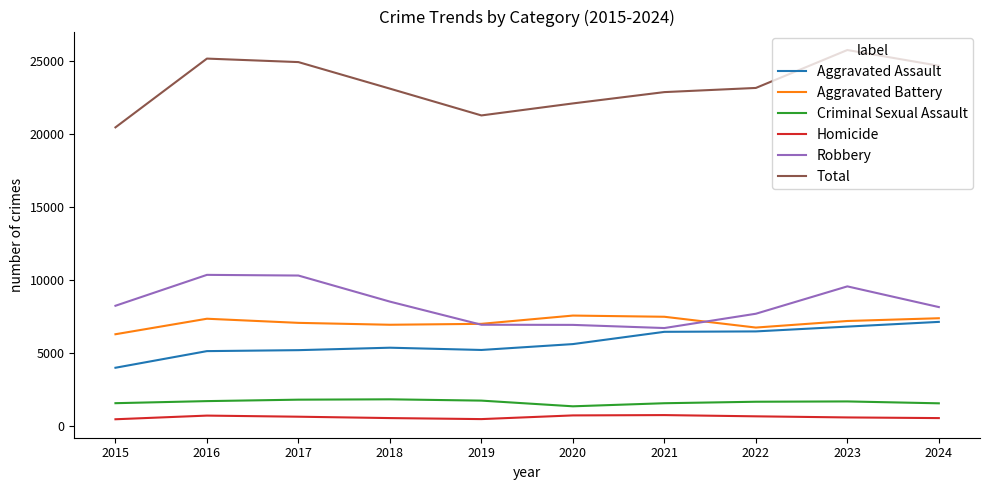

How many lines are shown in the chart?

6